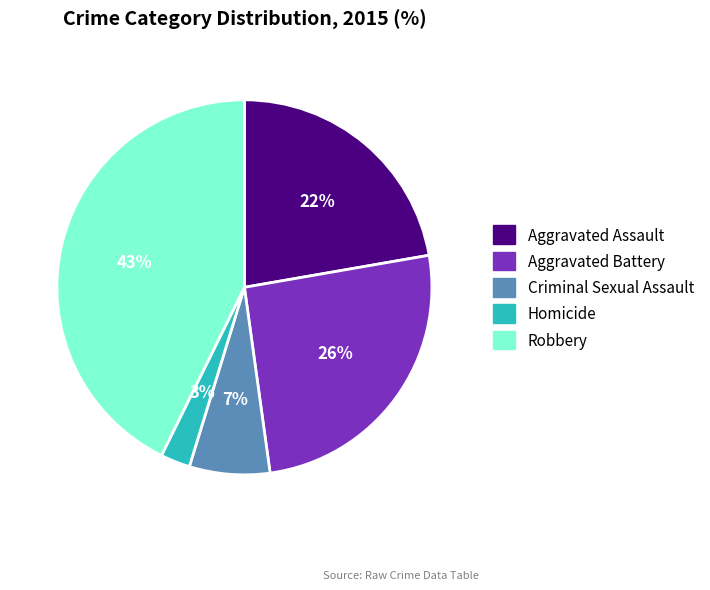

Approximately how many times larger is the value at Aggravated Battery compared to Robbery?

0.6